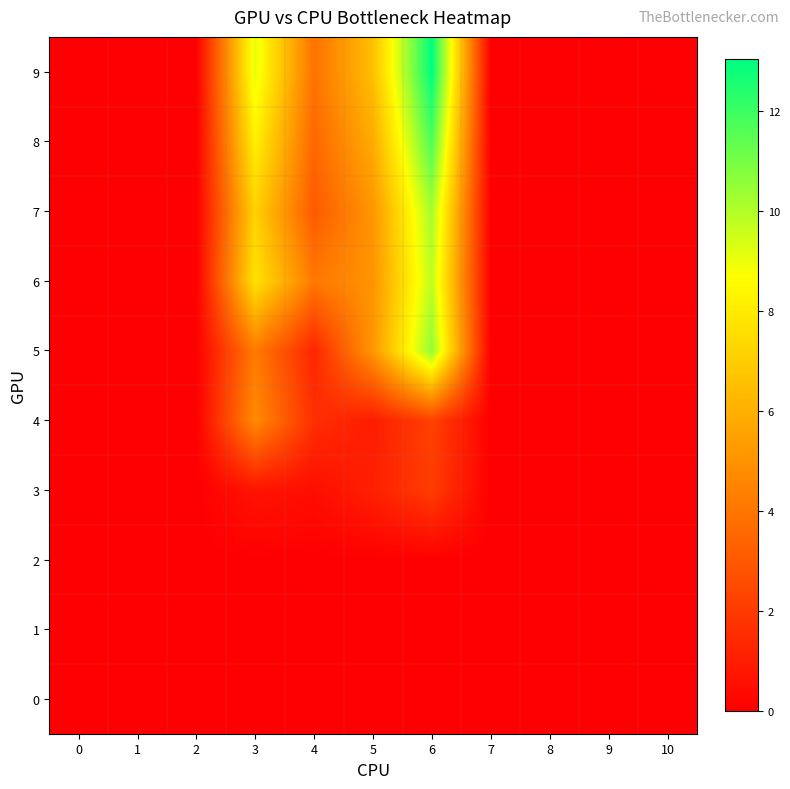

At which category is the sum across all series the highest?

6